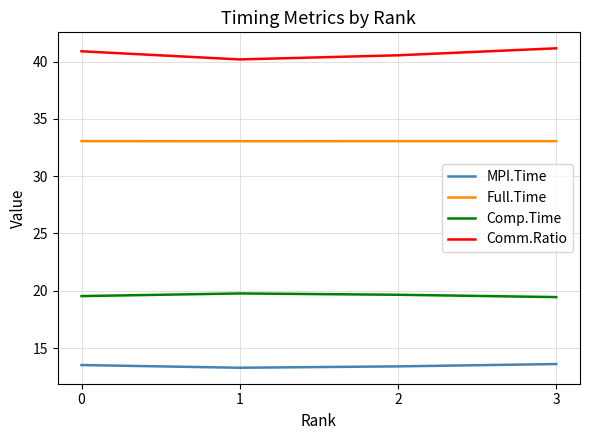

True or false: Comm.Ratio and Comp.Time cross at least once.

False